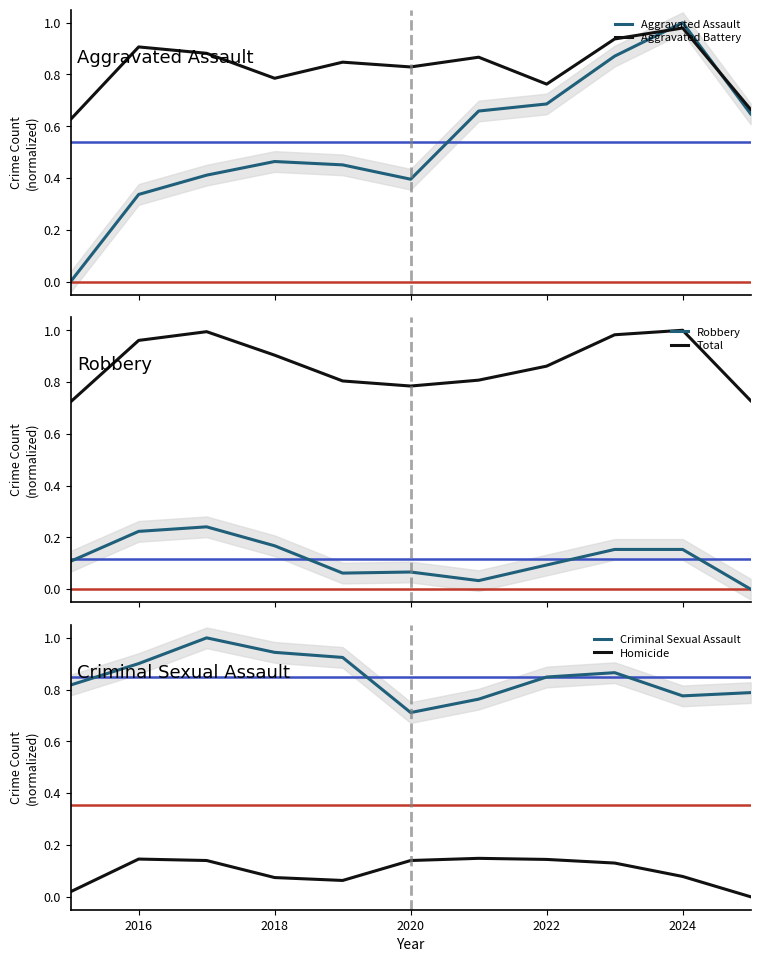

True or false: Homicide and Criminal Sexual Assault intersect in this chart.

False